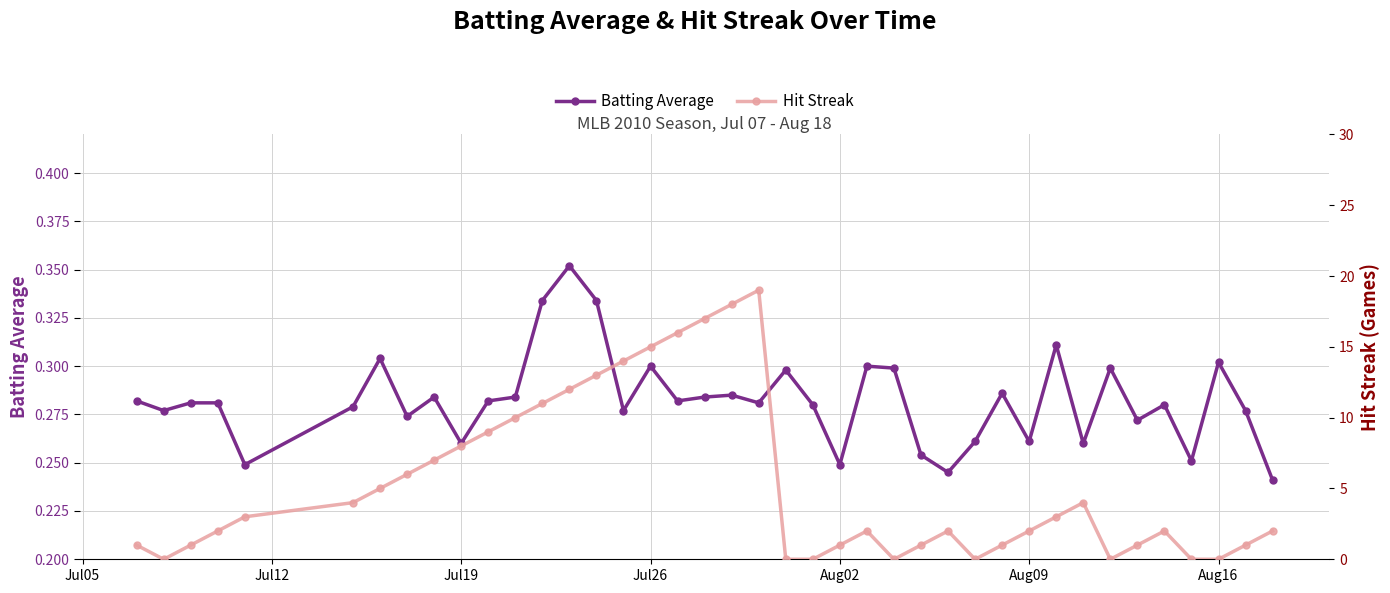

Count the Batting Average values in the range 0 to 1.

40